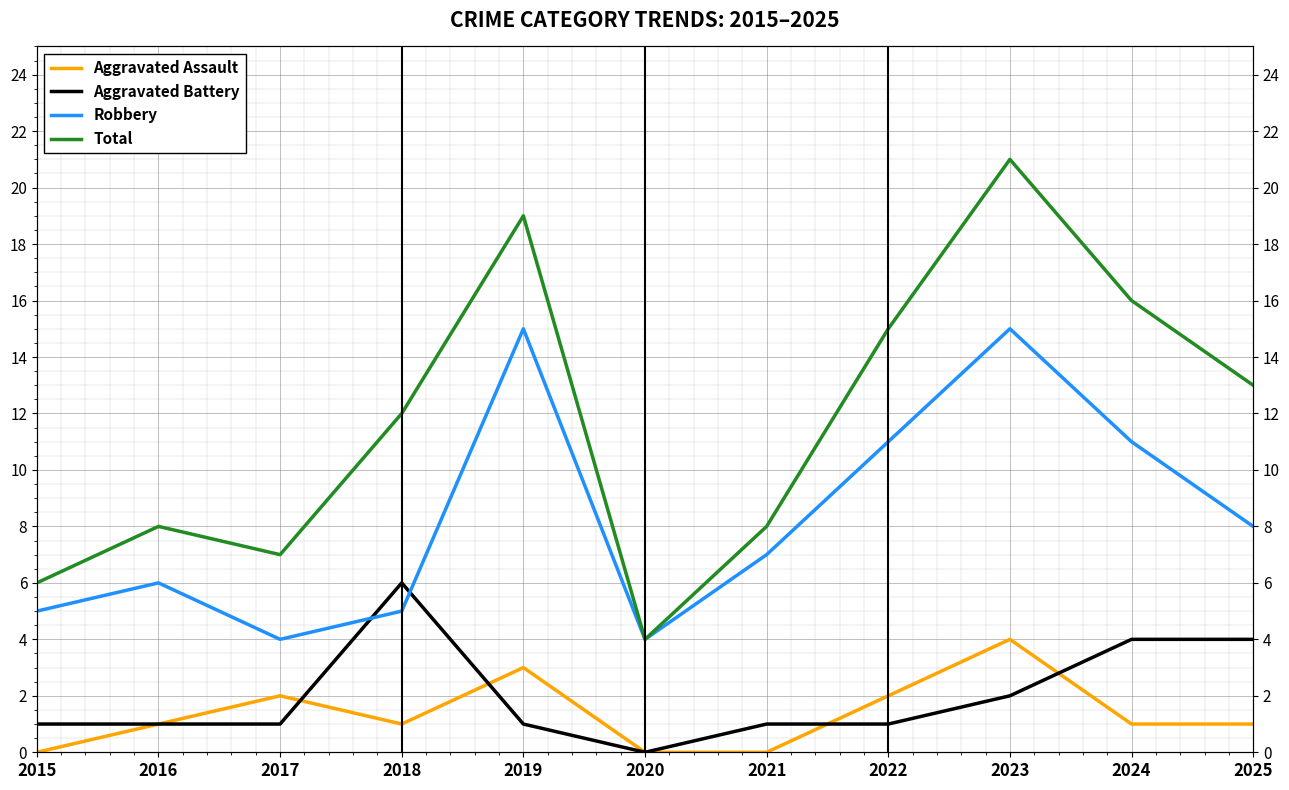

In Total, how many points are higher than both neighbors (excluding endpoints)?

3